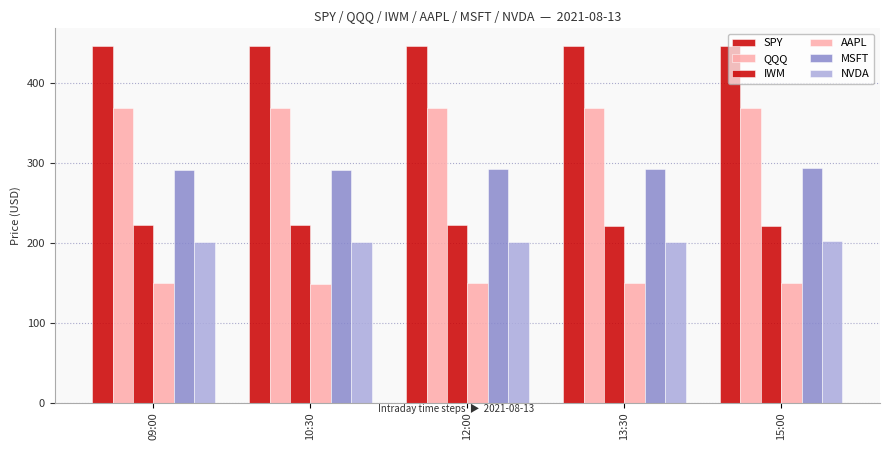

How many data points in AAPL are less than 149?

2